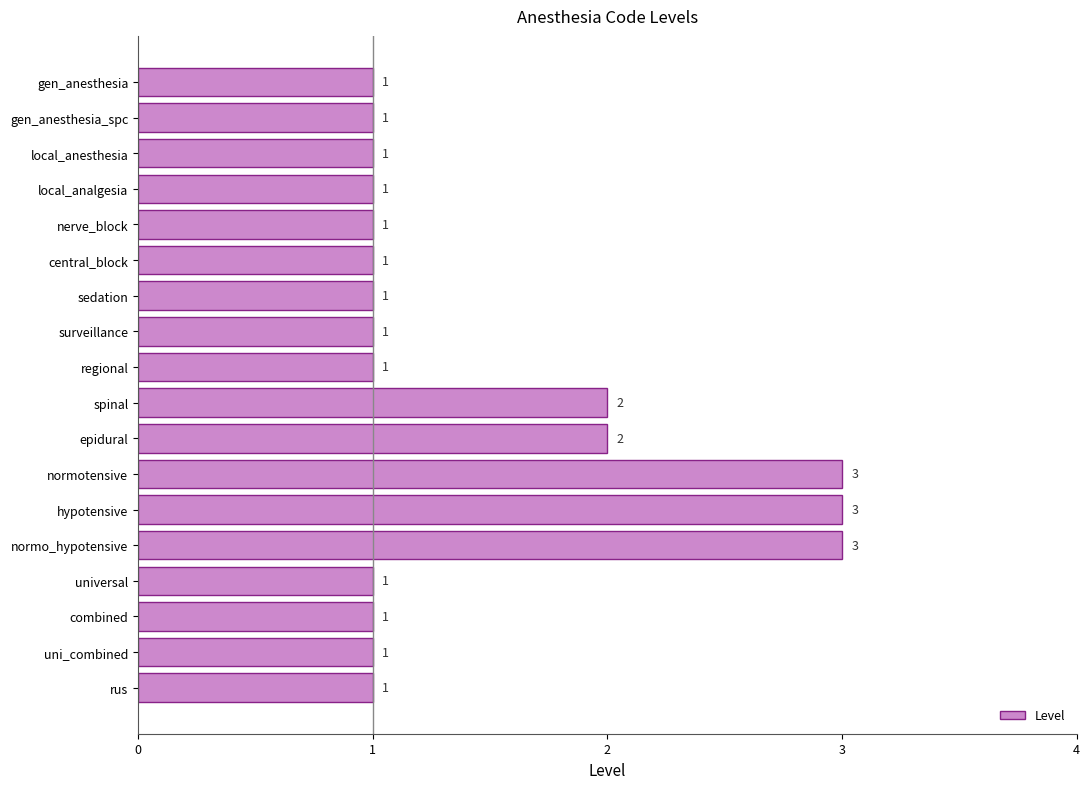

What is the maximum value shown in the chart?

3